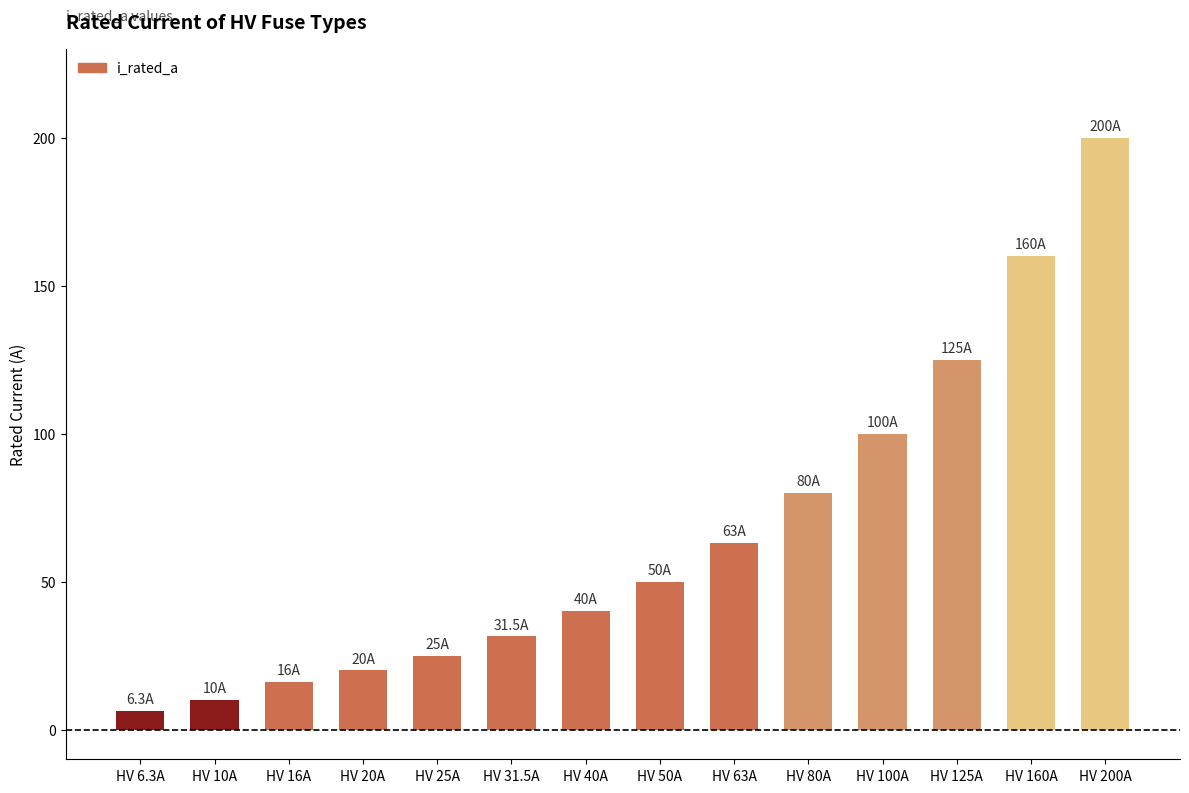

How many series are shown in this chart?

1